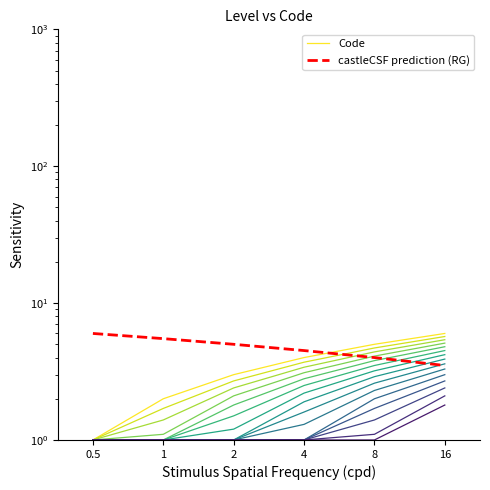

How many data points does each series have?

6